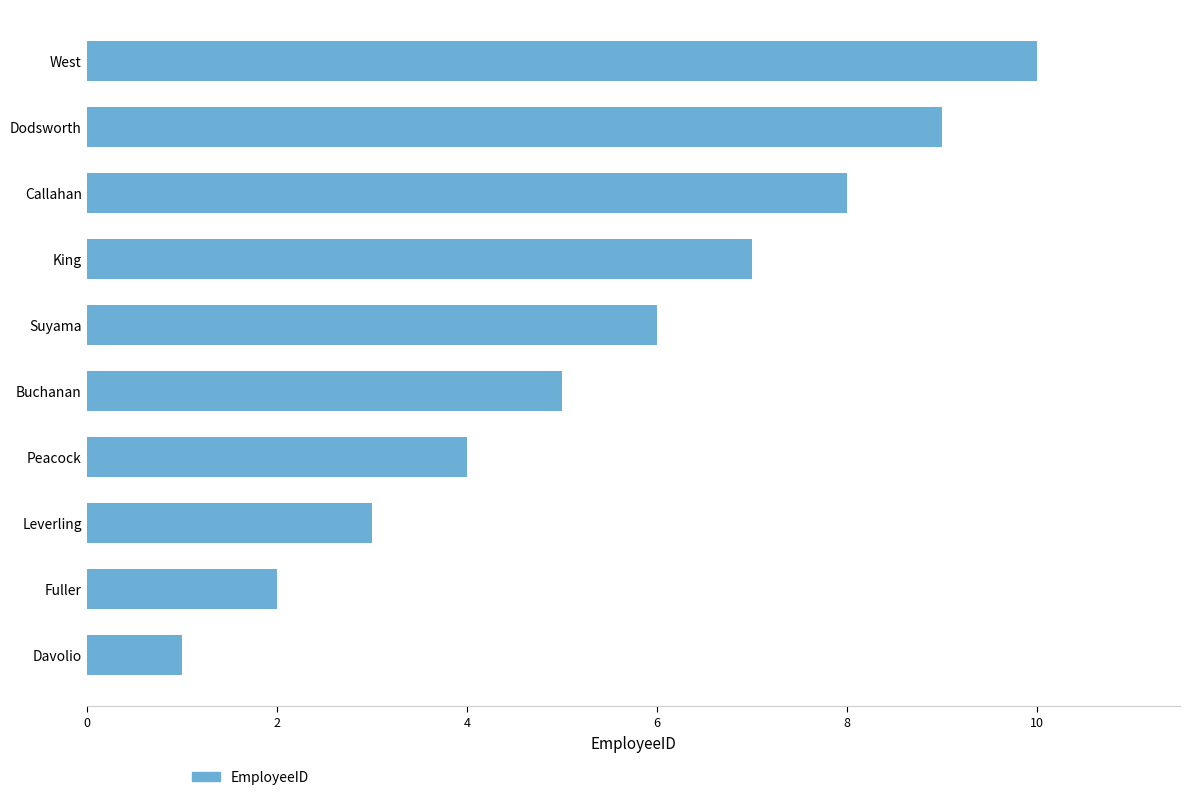

Between Fuller and Peacock, which is larger?

Peacock